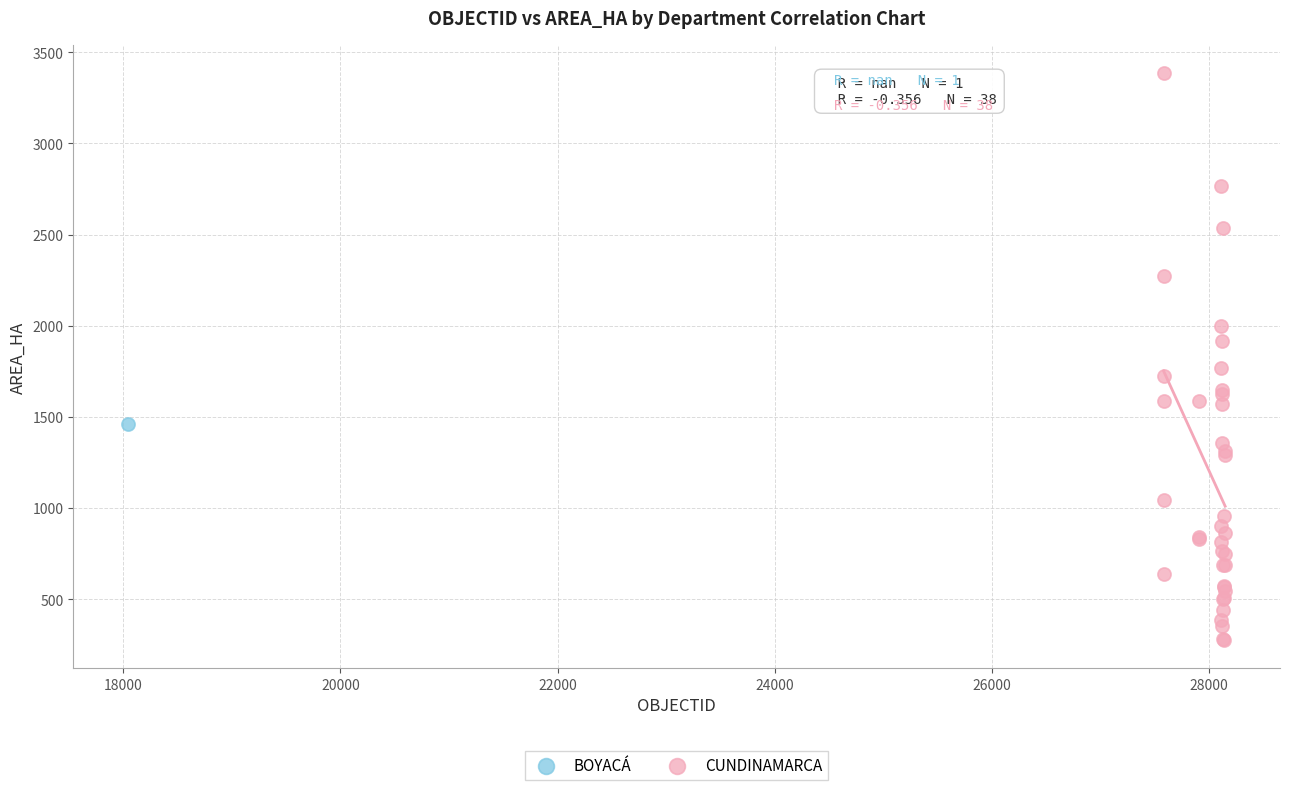

What are all the series names shown in the legend?

BOYACÁ, CUNDINAMARCA